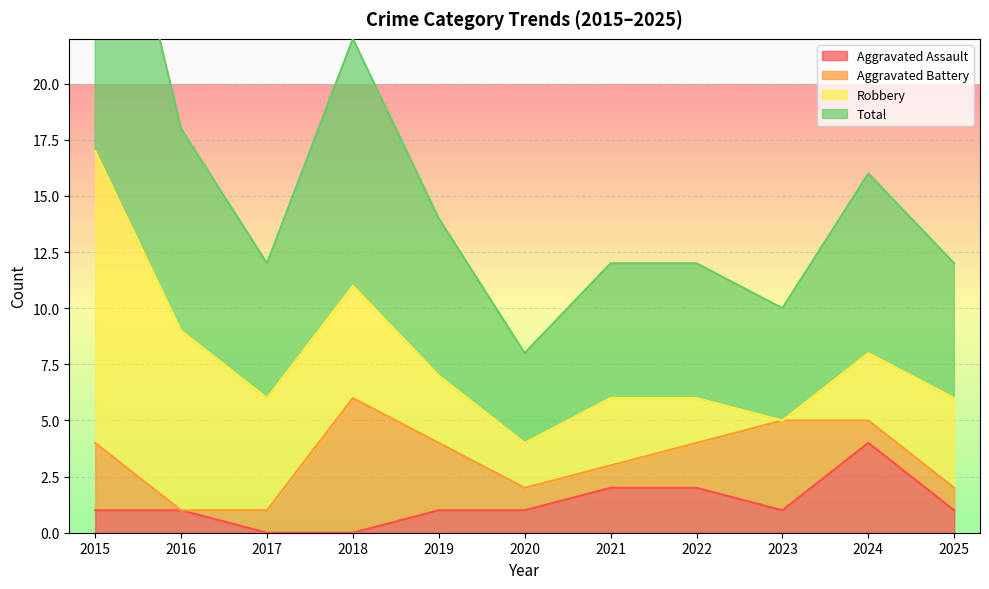

At which category is the sum across all series the highest?

2015